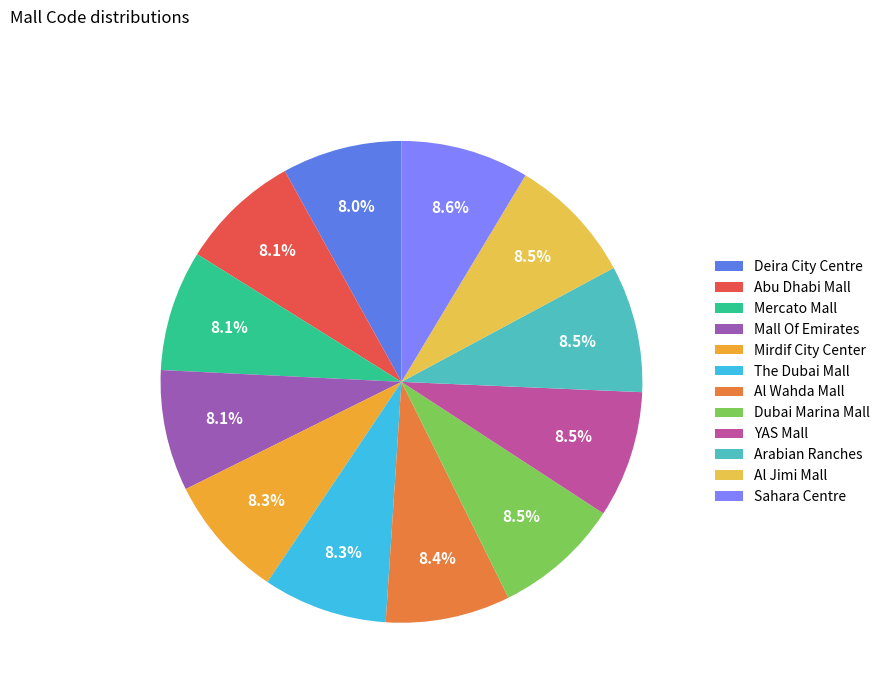

To the nearest percent, what portion does Al Jimi Mall represent?

9%